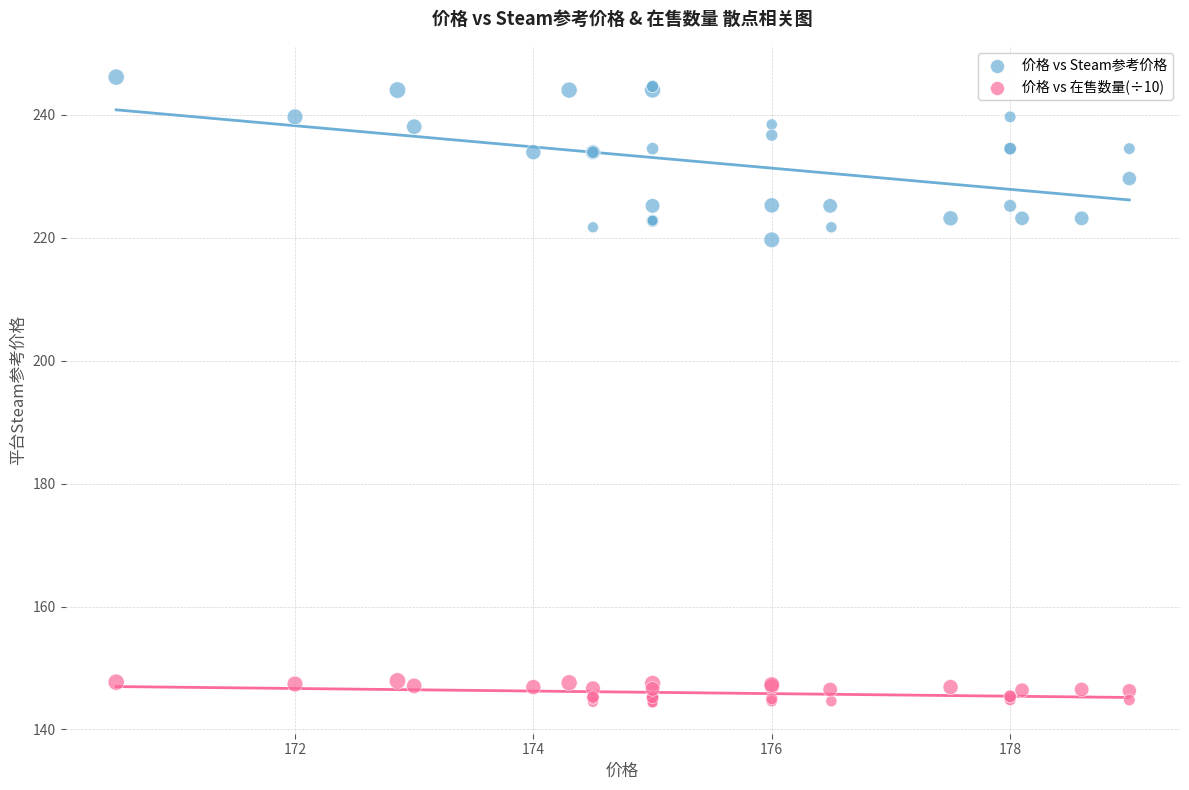

Across all series, what Y value is closest to 195?

219.7